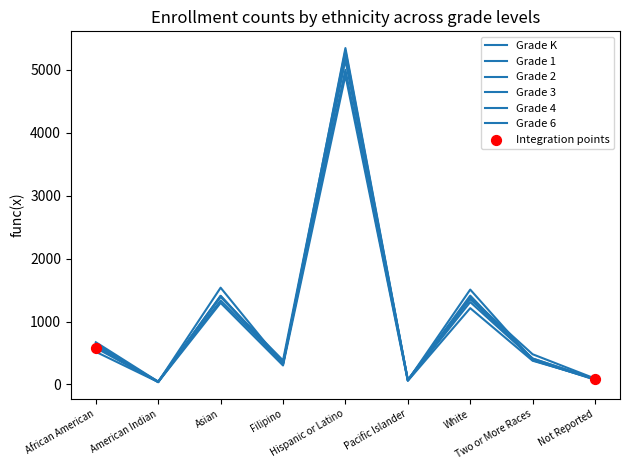

Does the chart have visible grid lines?

No